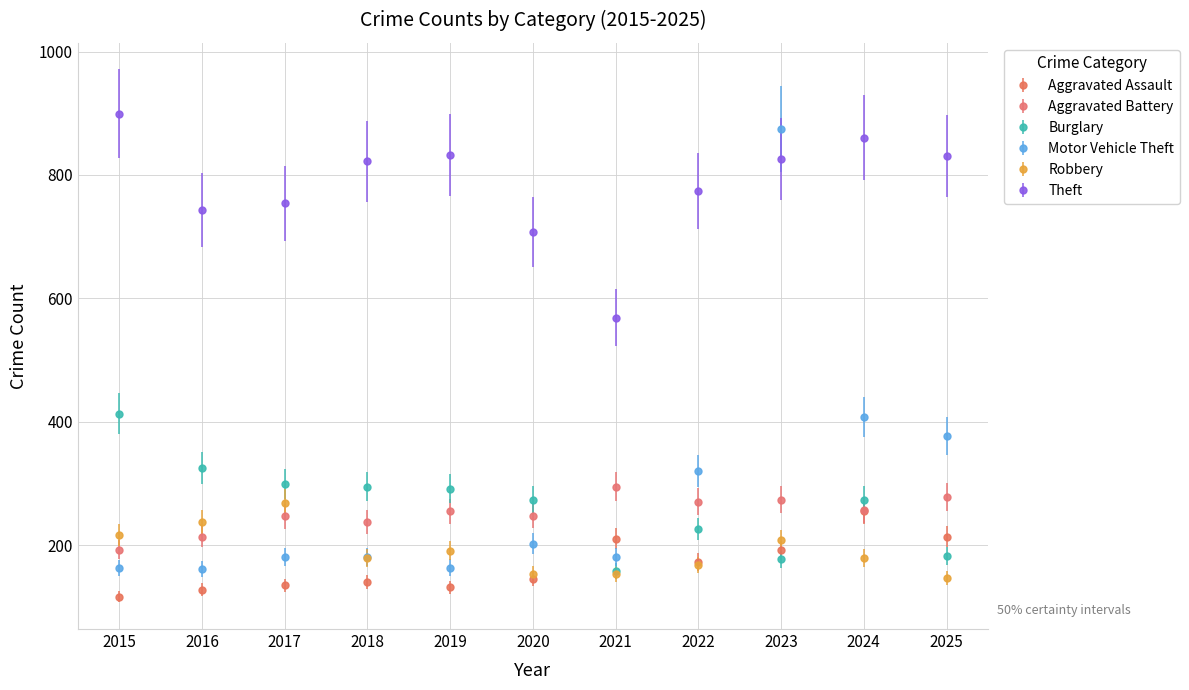

What is the difference between the highest and lowest values at 2021?

416